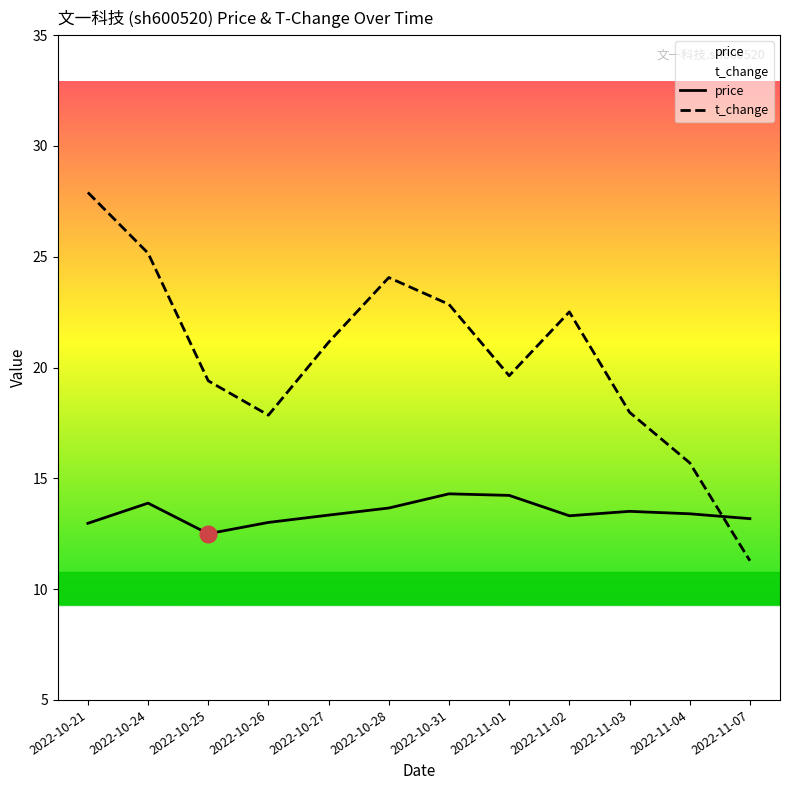

In t_change, how many points are higher than both neighbors (excluding endpoints)?

2